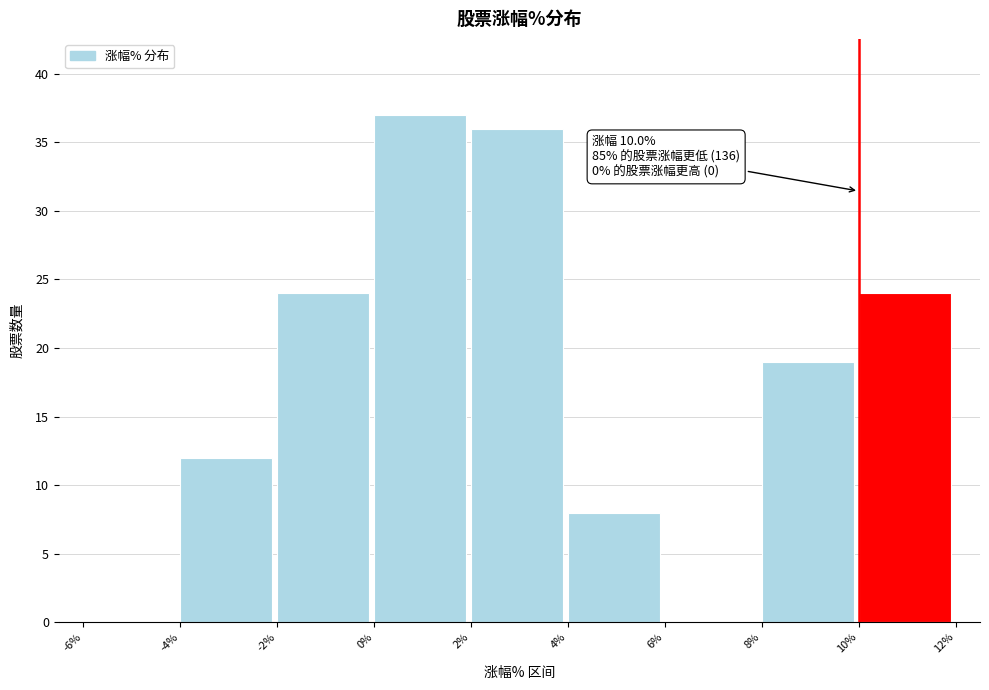

Which range on the x-axis has the tallest bar?

0% to 2%